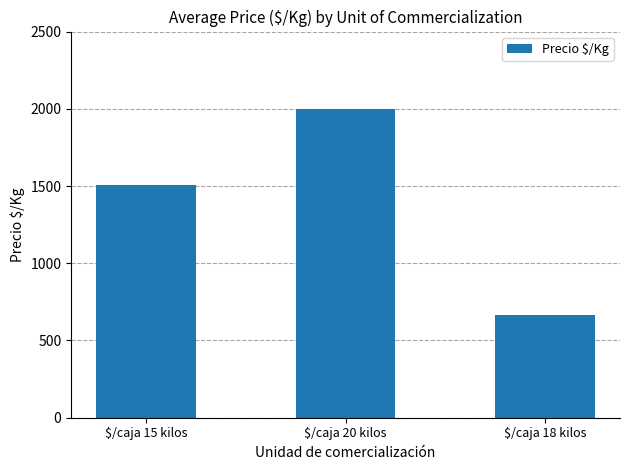

How many bars are there in total?

3